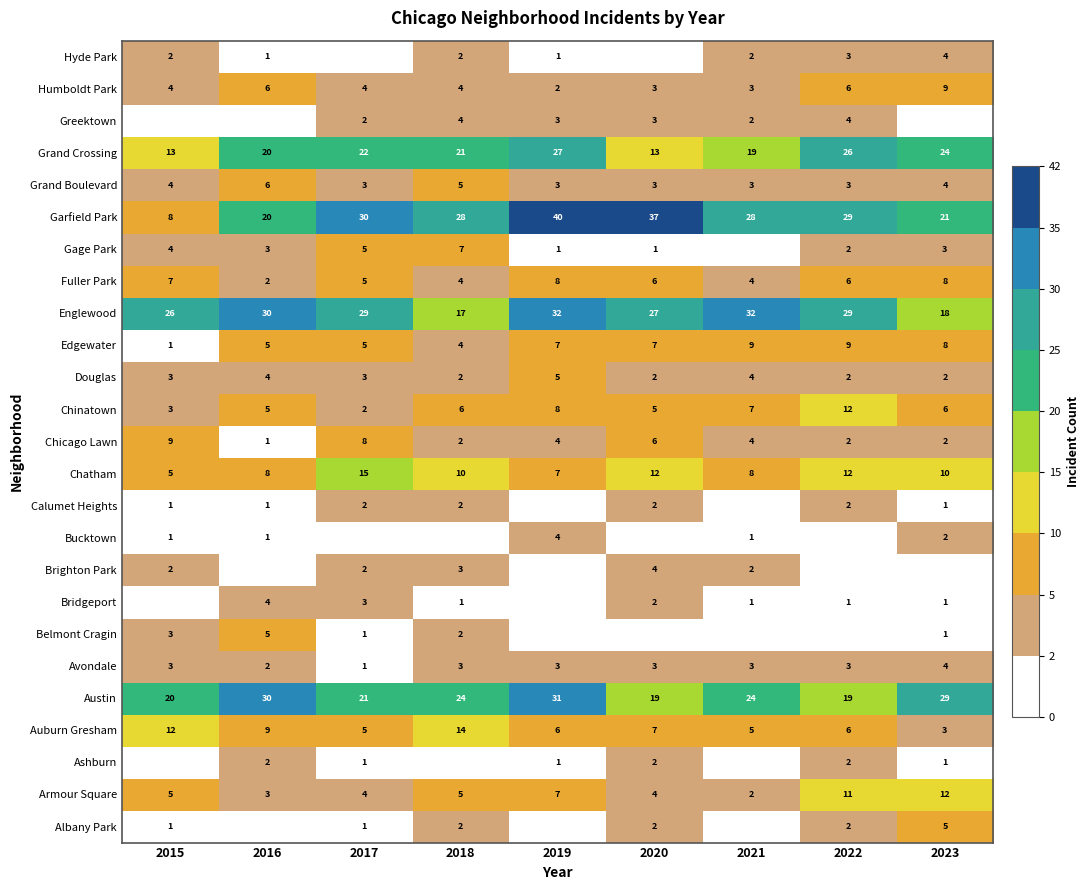

What is the total value across all series at 2022?

191